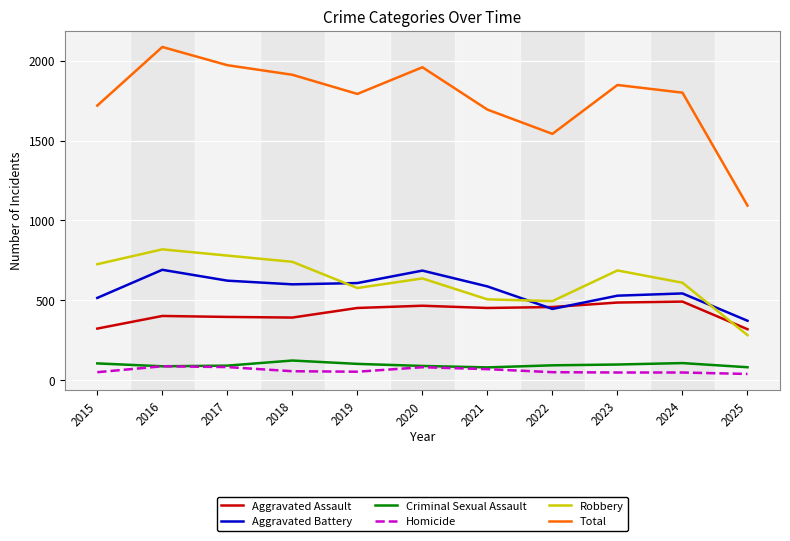

What is the difference between the Aggravated Assault values at 2020 and 2016?

64